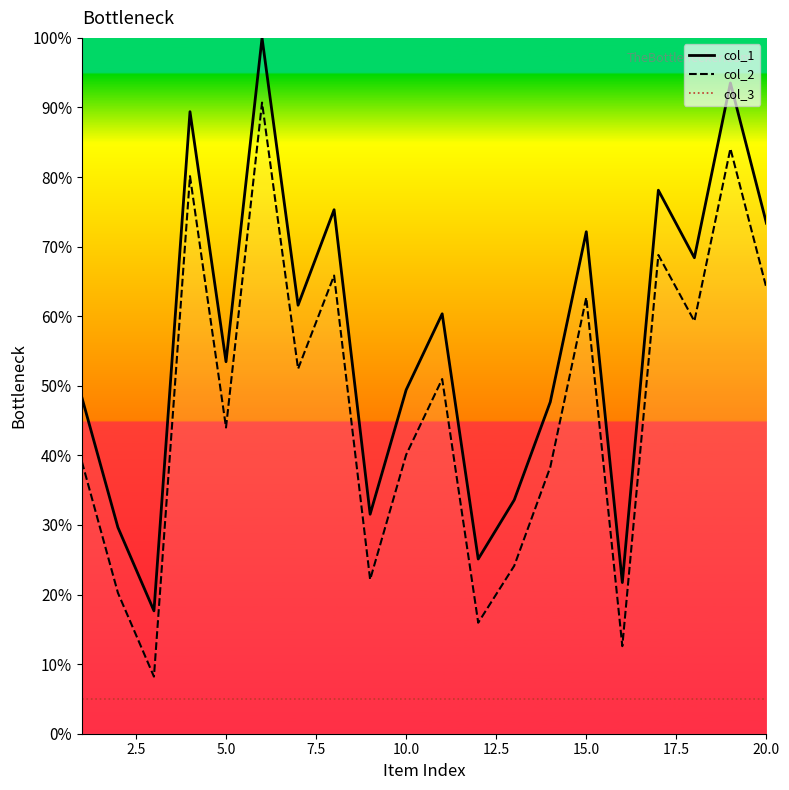

Which series has the largest total across all categories?

col_1